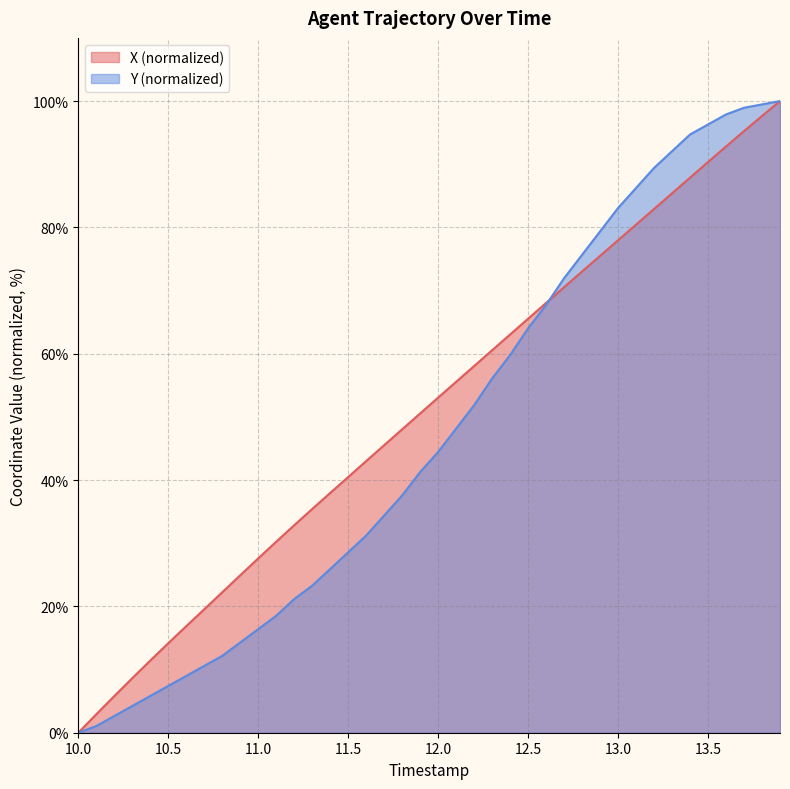

What is the maximum value for X (normalized)?

100.0